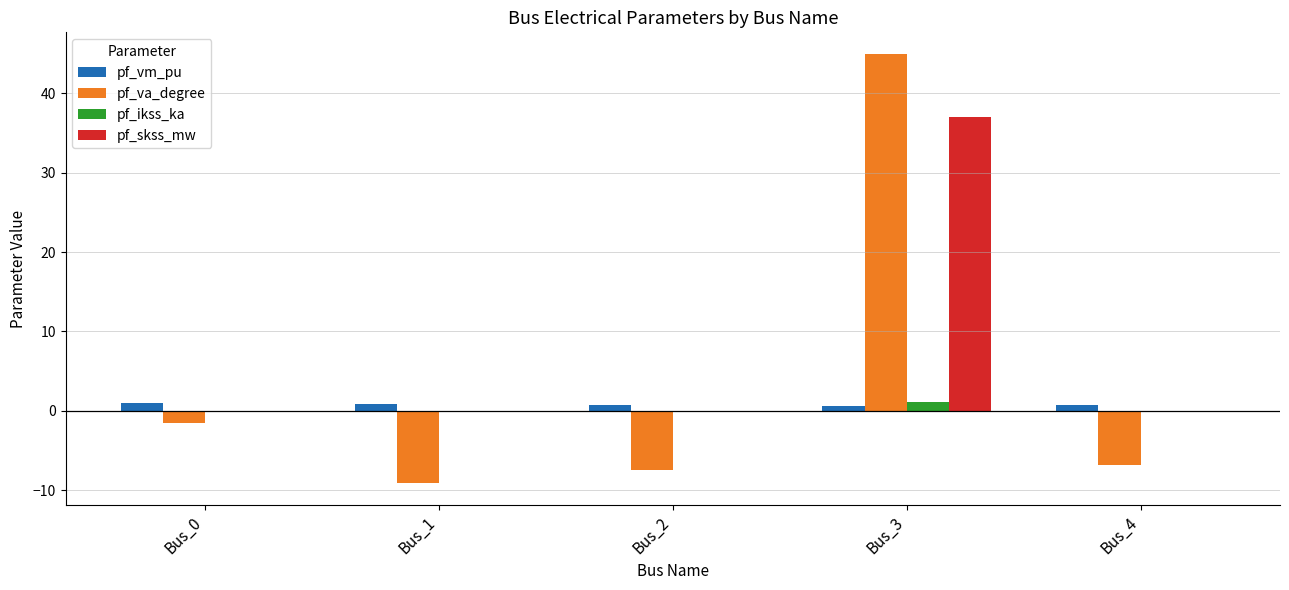

Which series has the largest range (max minus min)?

pf_va_degree